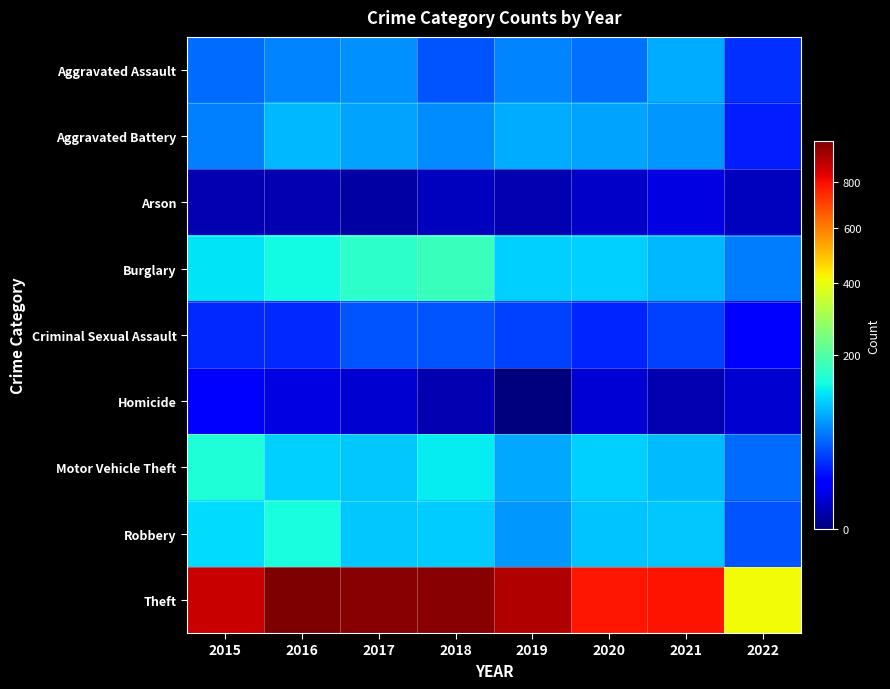

Which series has the largest total across all categories?

Theft